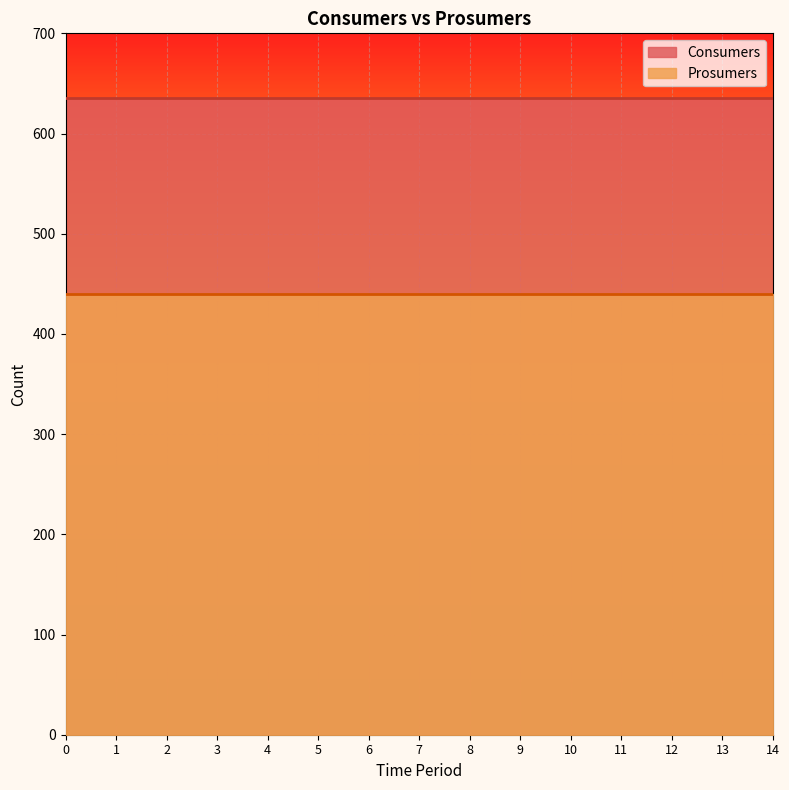

True or false: Prosumers and Consumers cross at least once.

False